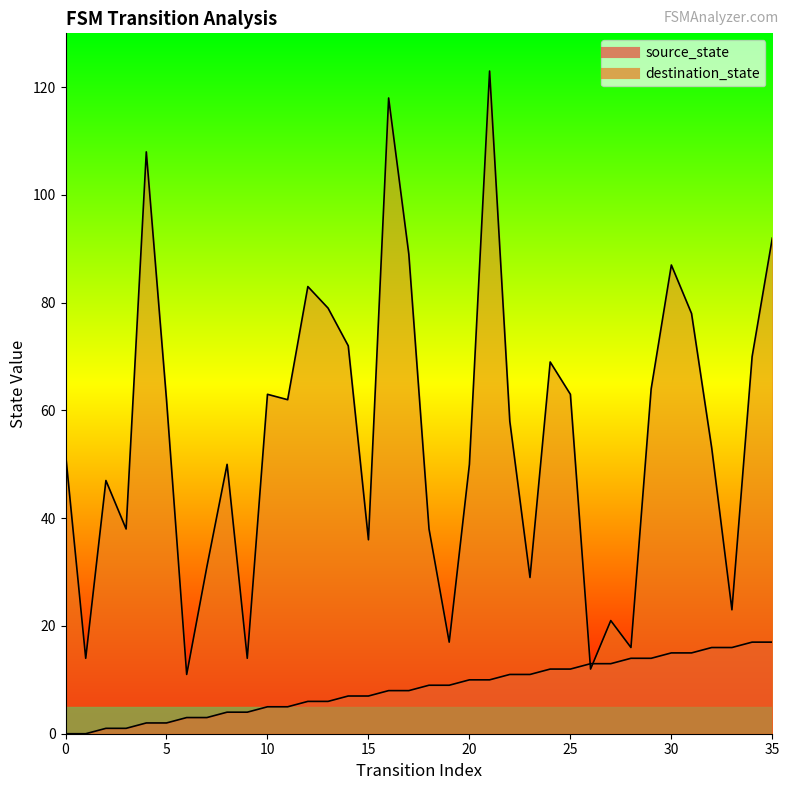

What is the value of the destination_state point at the 8th from the left?

31